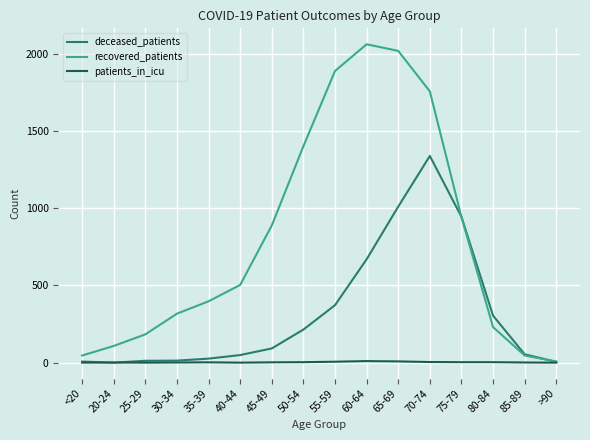

Which series has the largest total across all categories?

recovered_patients